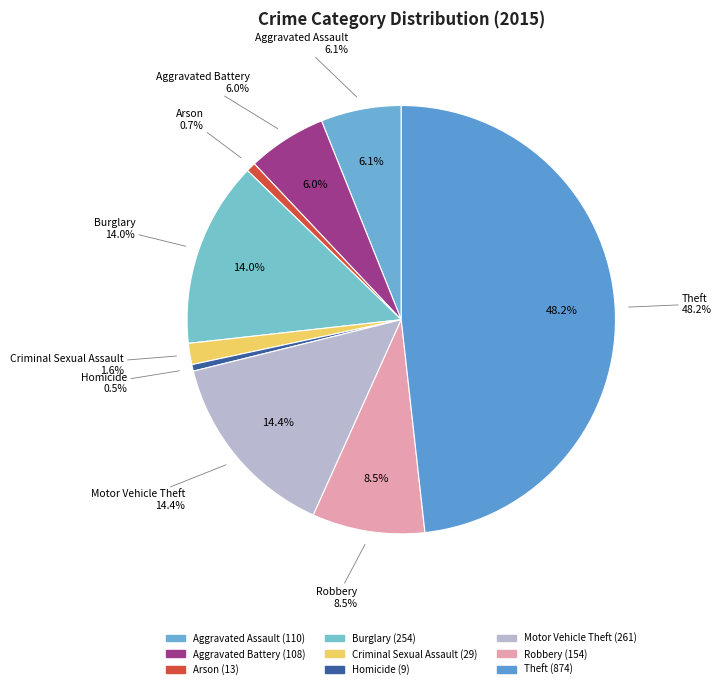

How much of the chart is everything except Criminal Sexual Assault?

98.4%